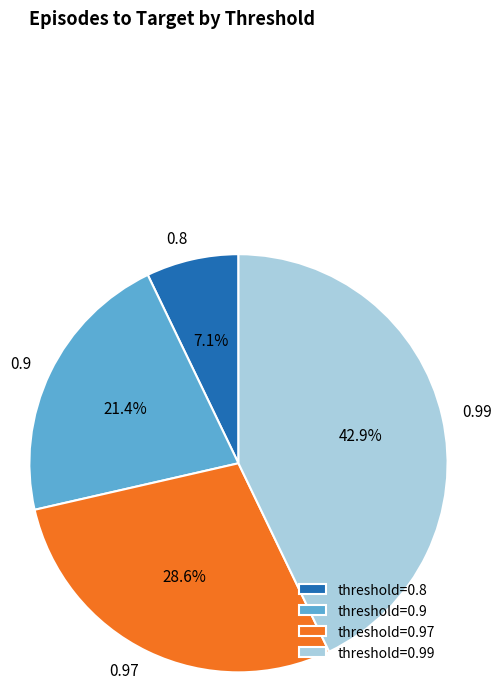

Is there a majority slice in this chart?

No